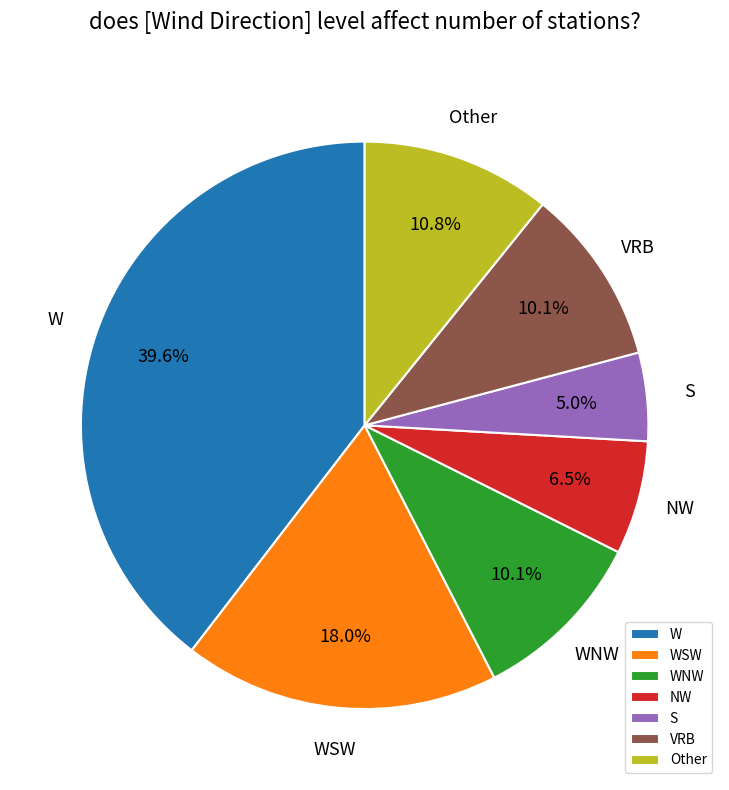

What is the largest slice in the pie chart?

W